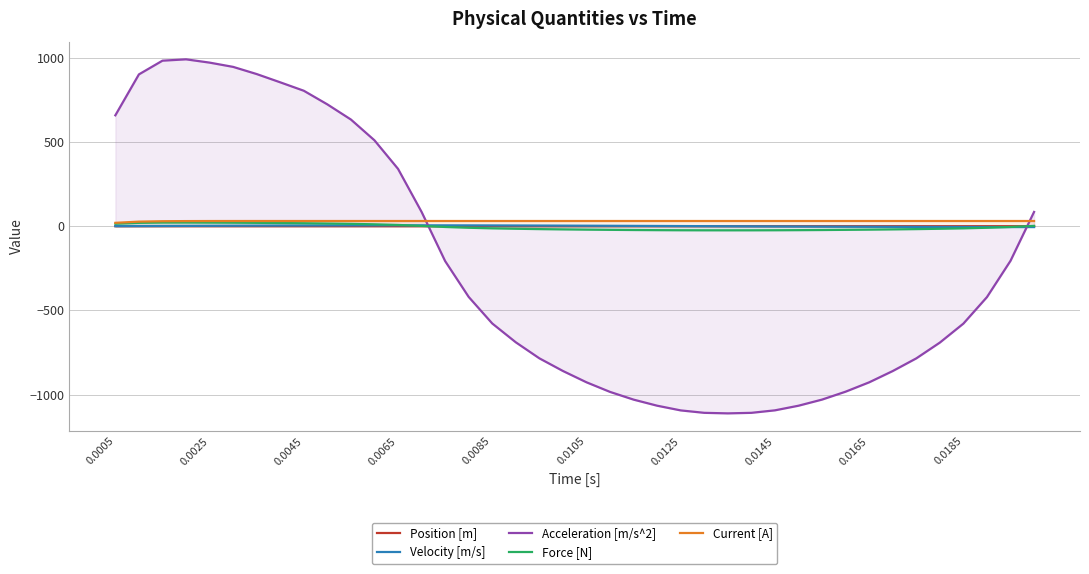

What is the maximum value shown in the chart?

990.4